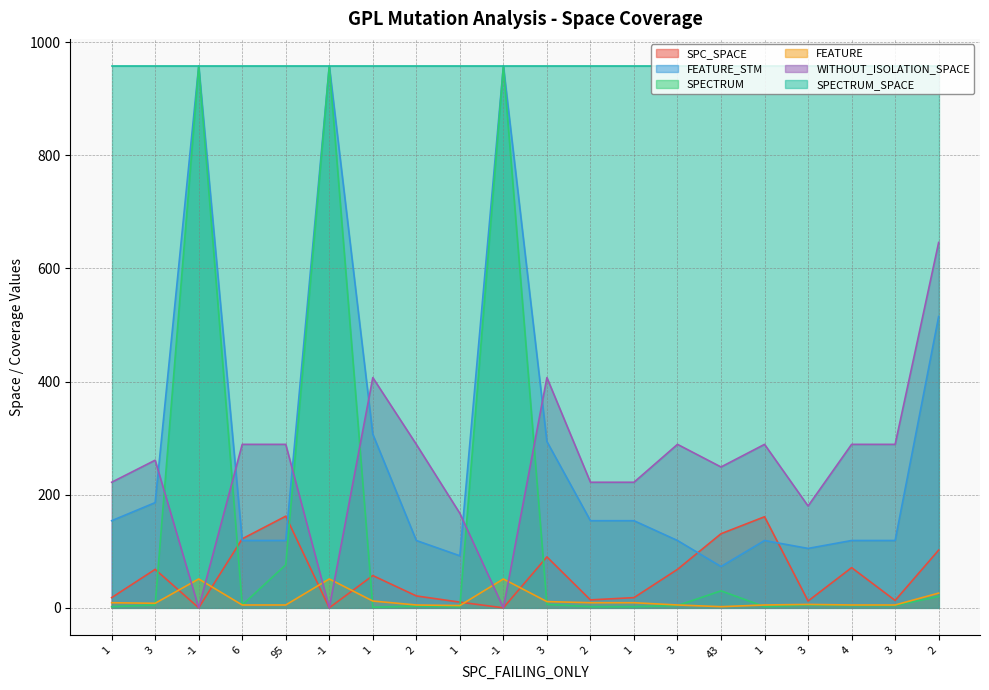

What is the difference between the highest and lowest values at 3?

256